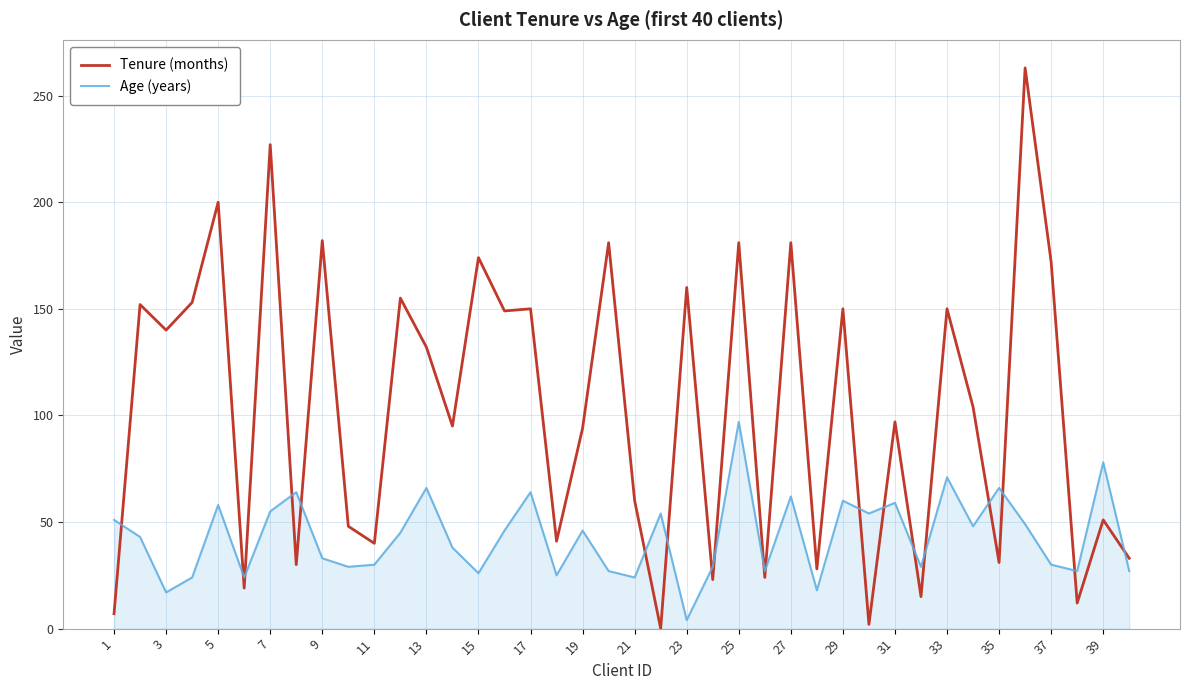

Which series has the largest total across all categories?

Tenure (months)